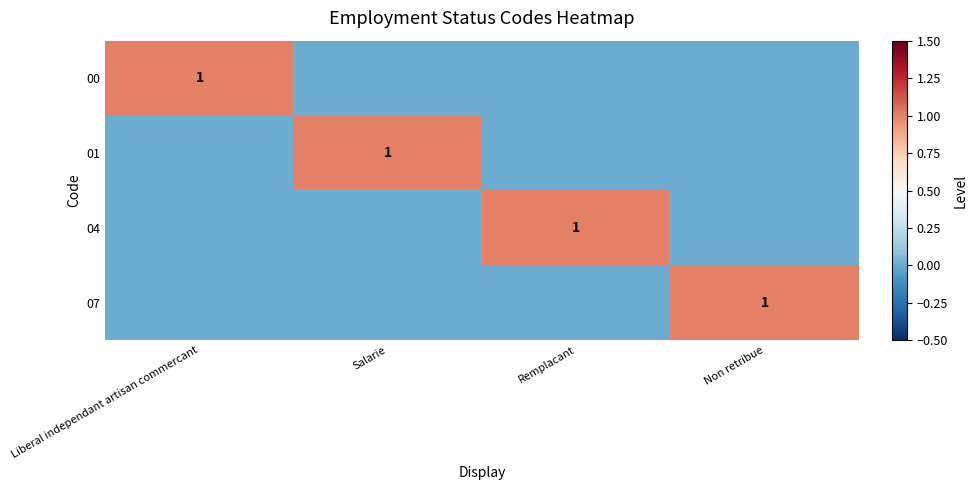

True or false: 01 has a value of 1 at Salarie.

True